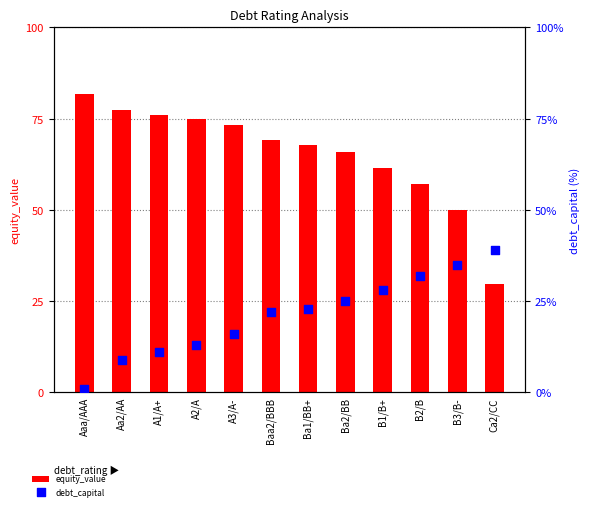

At how many categories does at least one series exceed 48?

11